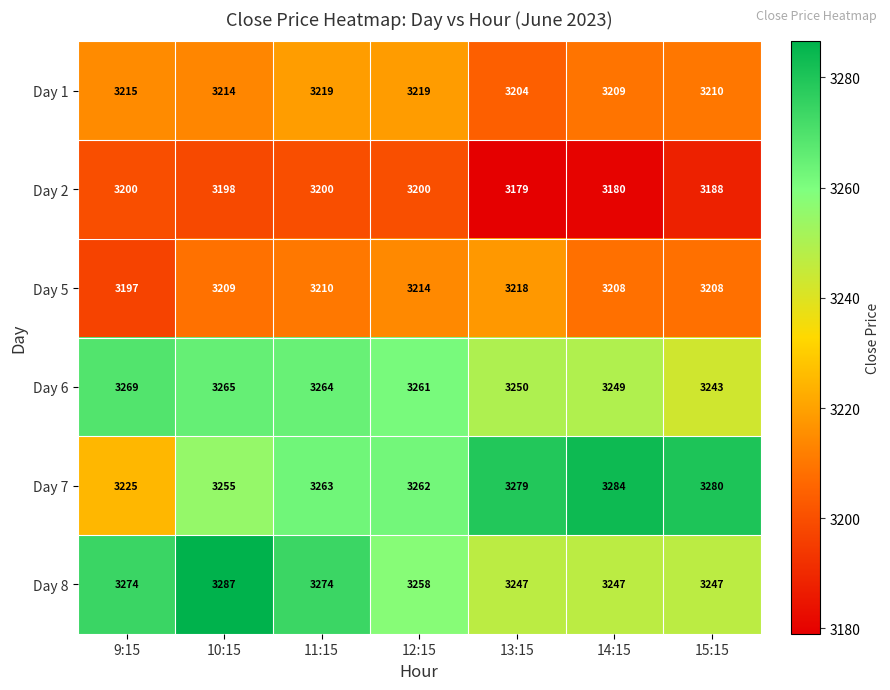

Where is Day 6 nearest to the value 3256?

12:15